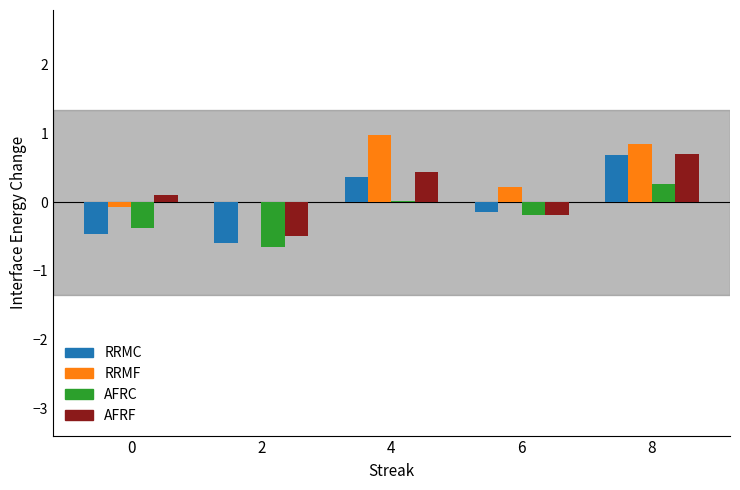

At which category is the sum across all series the highest?

8